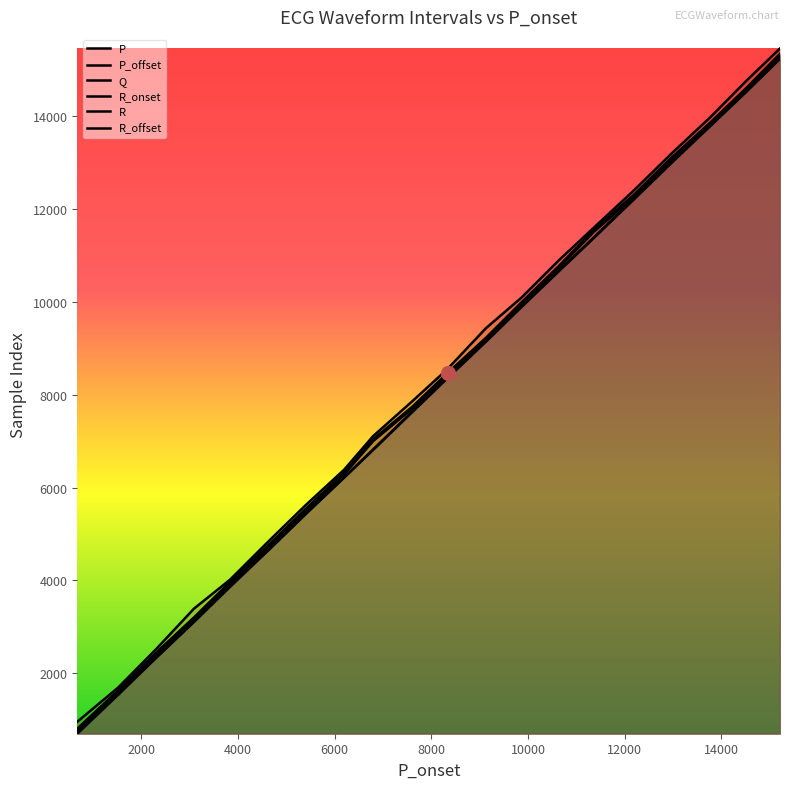

How many lines are shown in the chart?

6